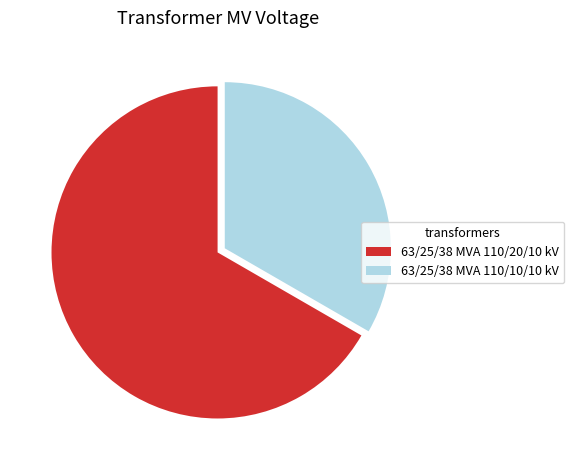

True or false: 63/25/38 MVA 110/10/10 kV accounts for 28% of the total.

False